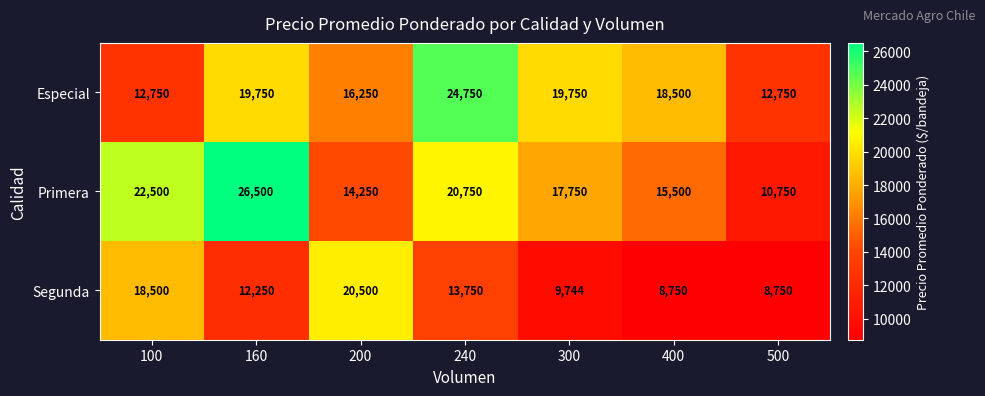

What is the spread (max minus min) of values at 500?

4000